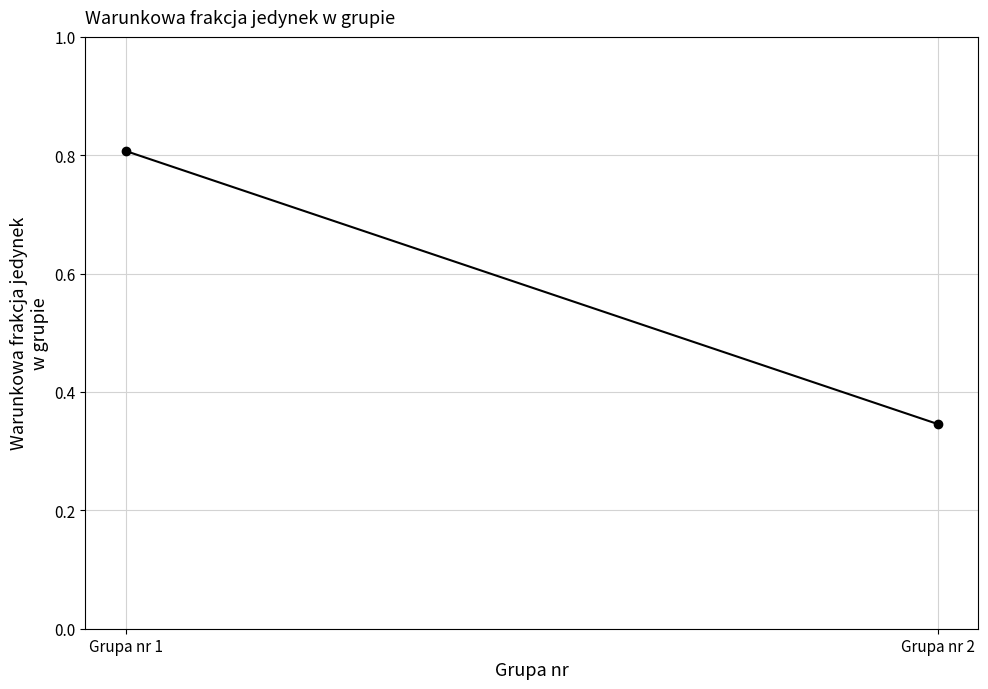

The value at Grupa nr 2 is 0.3. True or false?

True